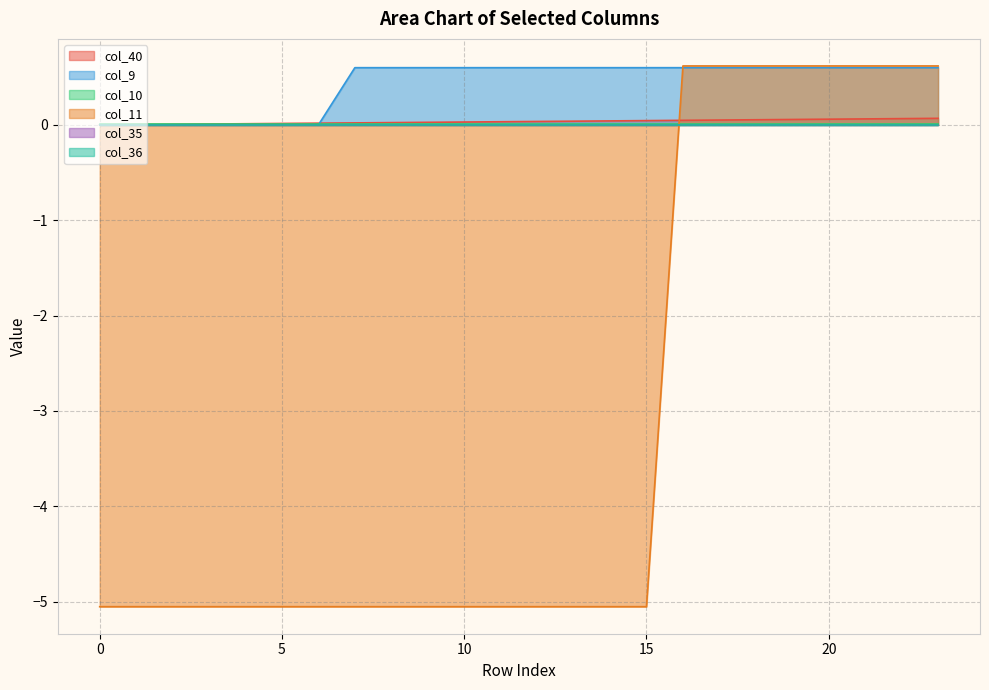

What is the difference between the maximum and minimum values in the col_9 series?

0.6